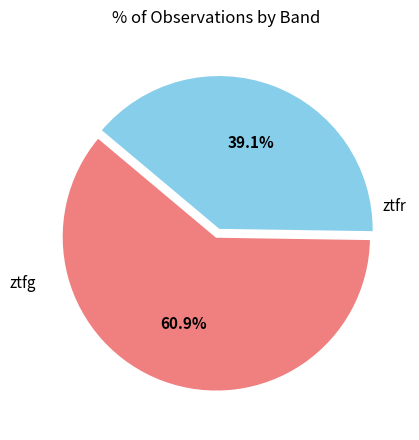

Is there any slice that represents more than half of the pie?

Yes